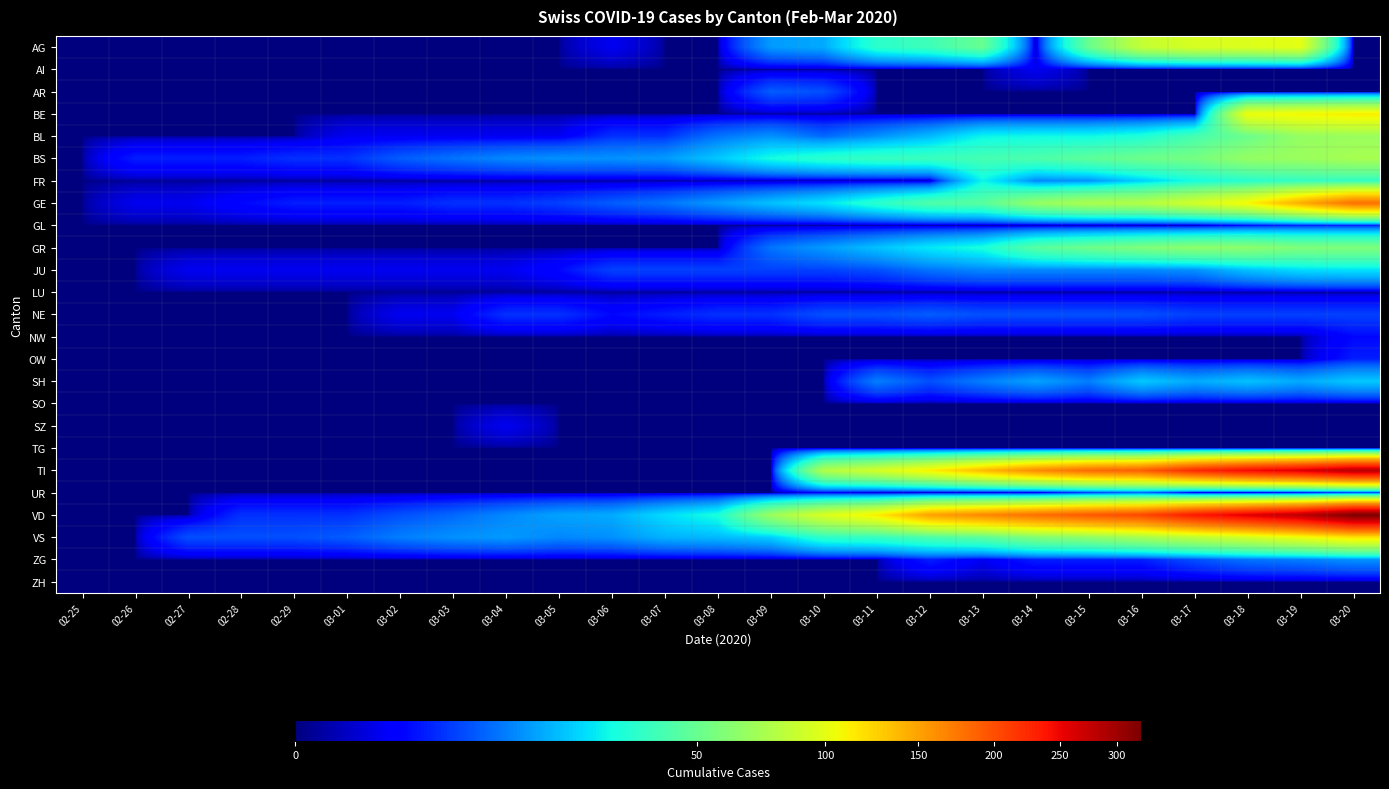

At which category is the sum across all series the highest?

03-20